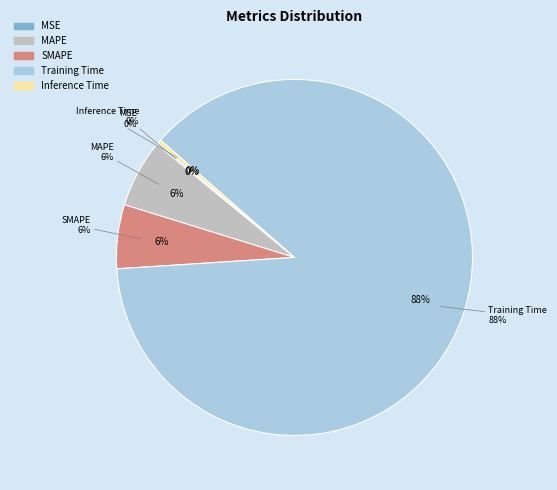

To the nearest percent, what is the average slice percentage?

20%